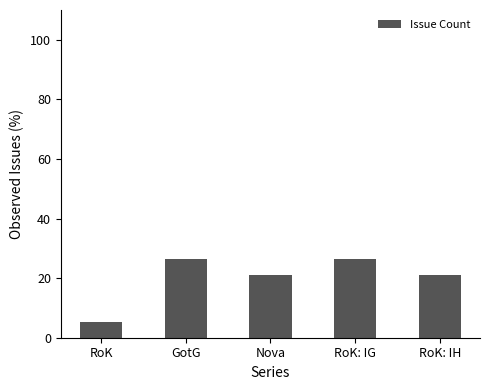

How many series are shown in this chart?

1